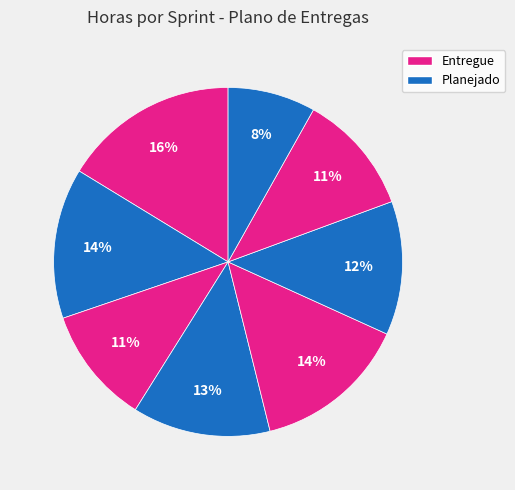

How many segments does this pie chart have?

8